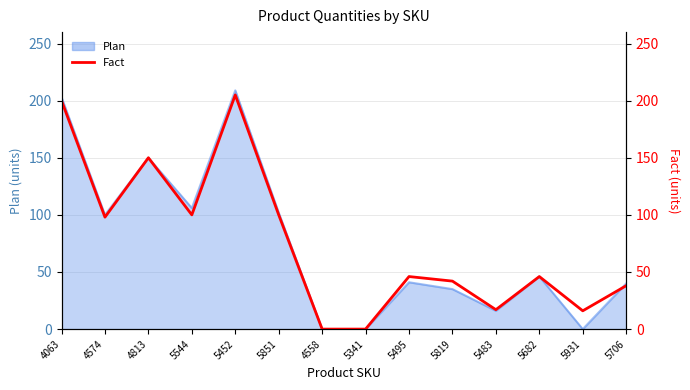

What is the sum of the values at 5819 and 5706?

80